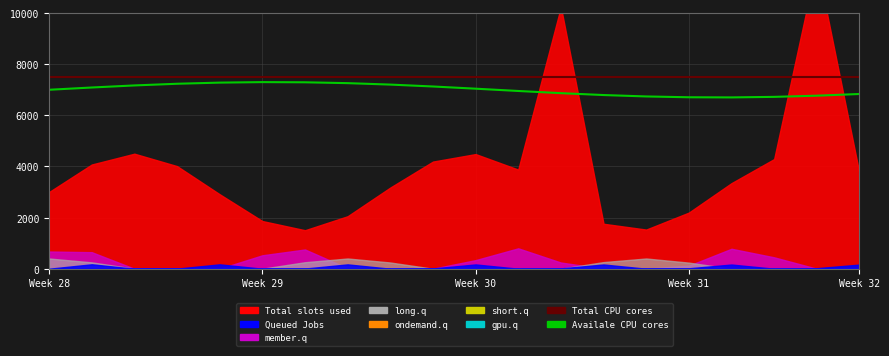

The Availale CPU cores series shows 7202.6 at 8. True or false?

True